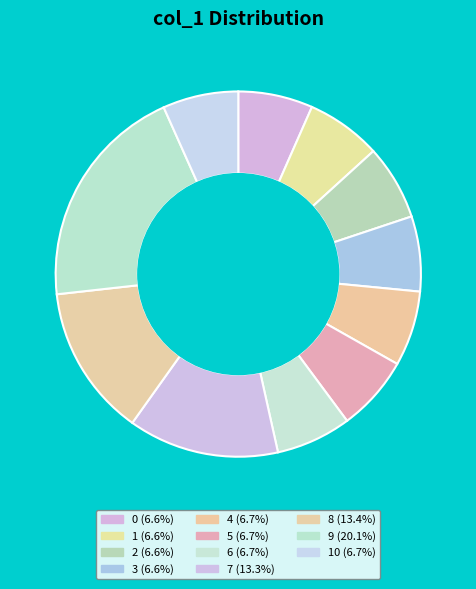

Count the number of slices in the pie.

11